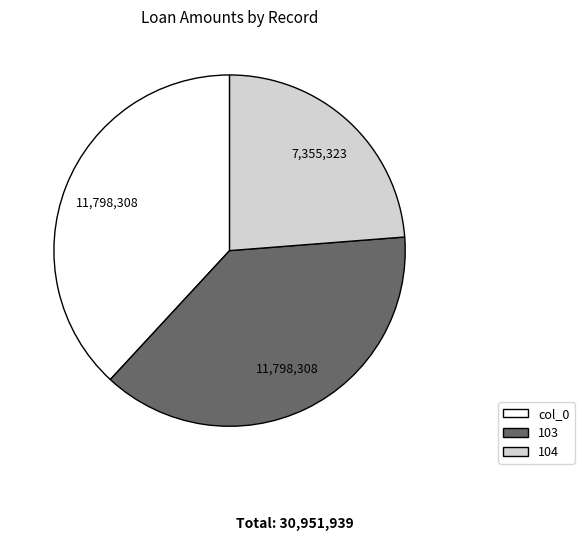

Which category has the smallest portion of the pie?

104